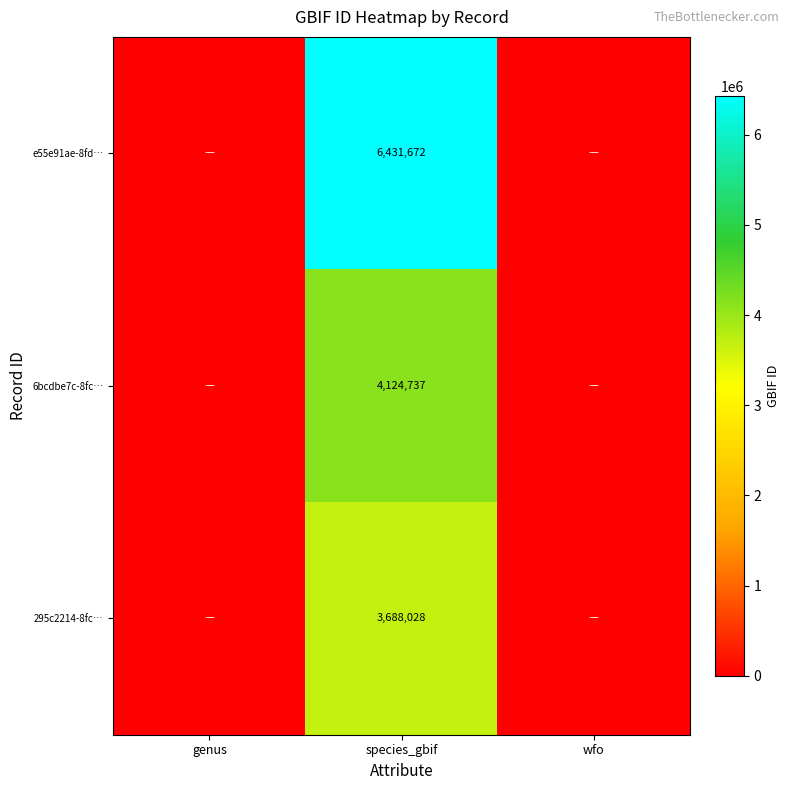

The e55e91ae-8fd… series shows 6431672 at species_gbif. True or false?

True